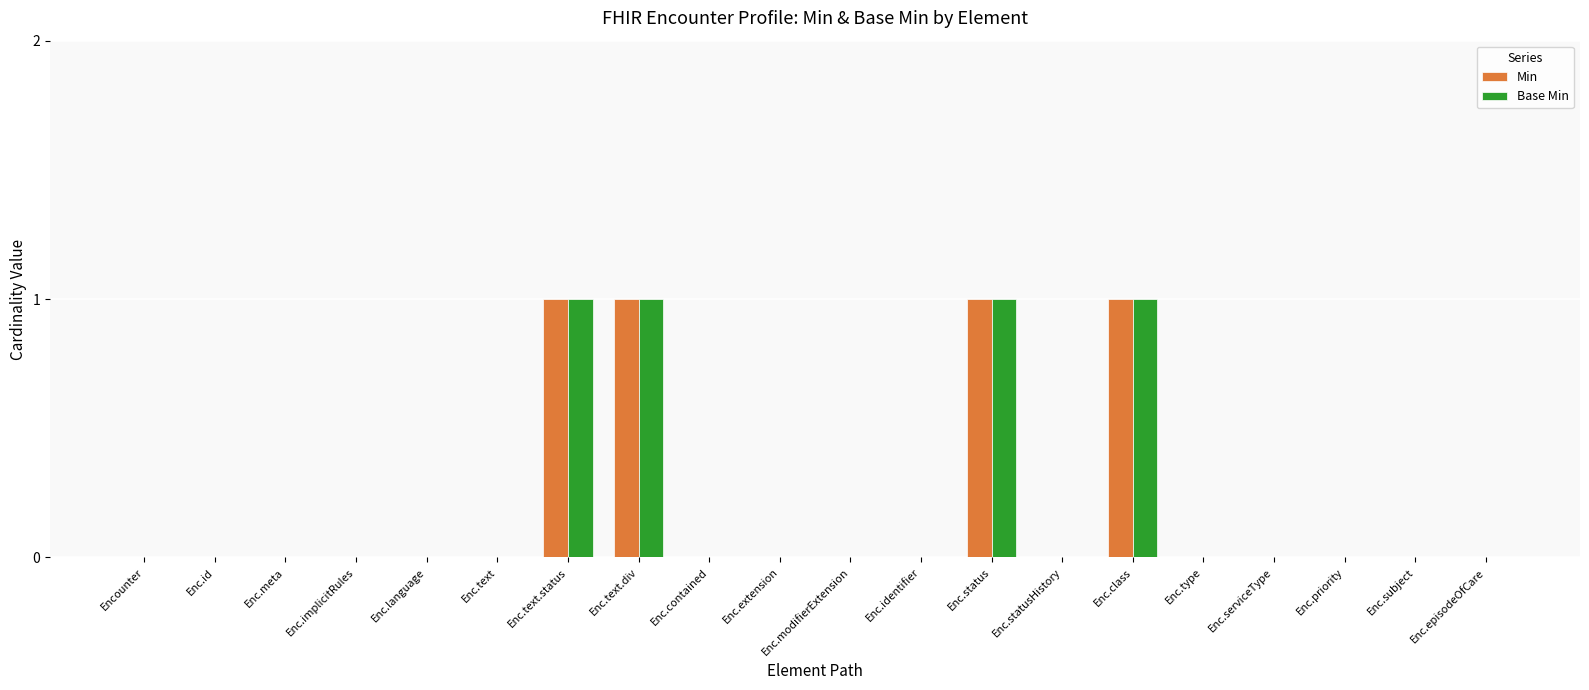

Is it true that Base Min equals 0 at Enc.text.div?

False